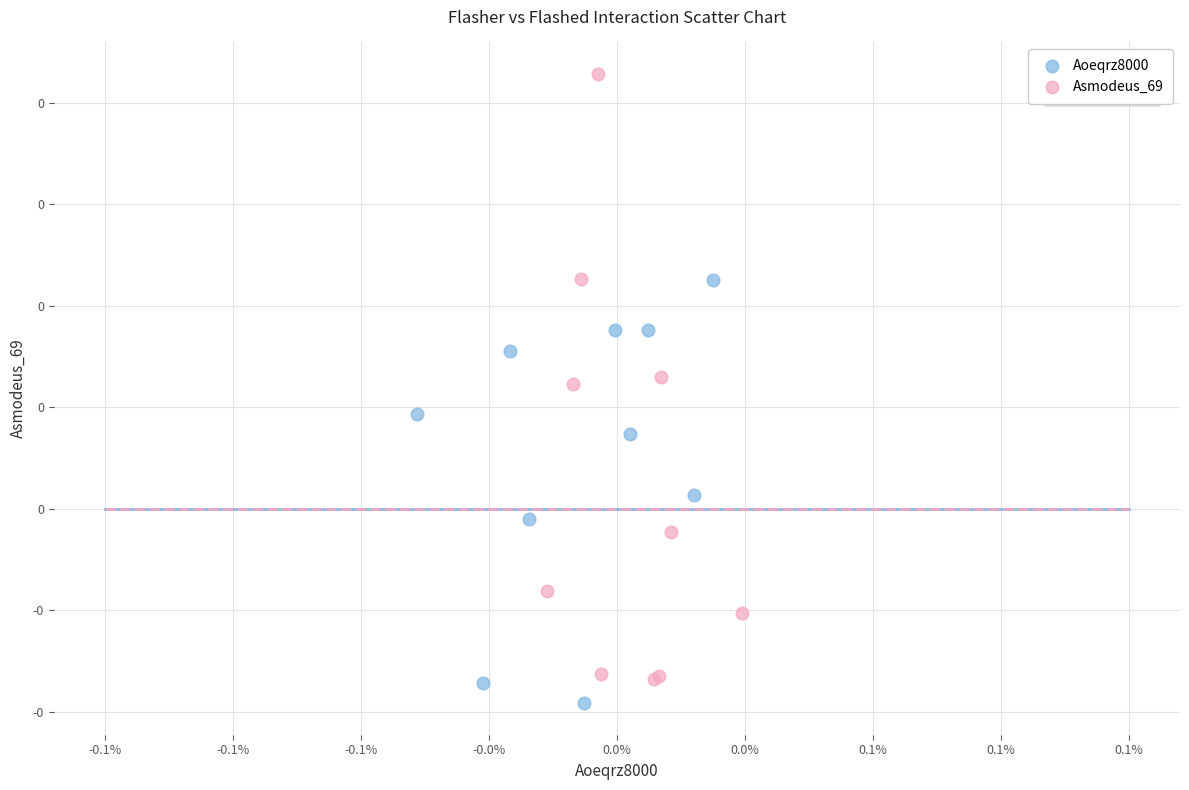

Which series contains the lowest Y value?

Aoeqrz8000